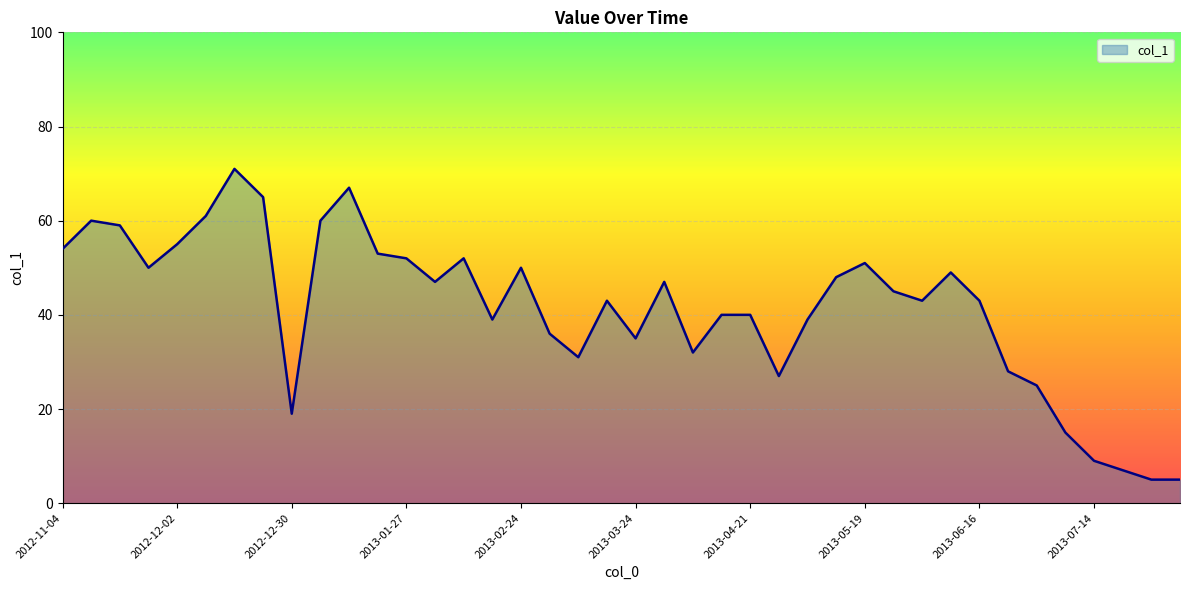

True or false: there are more than 2 points higher than both neighbors.

True